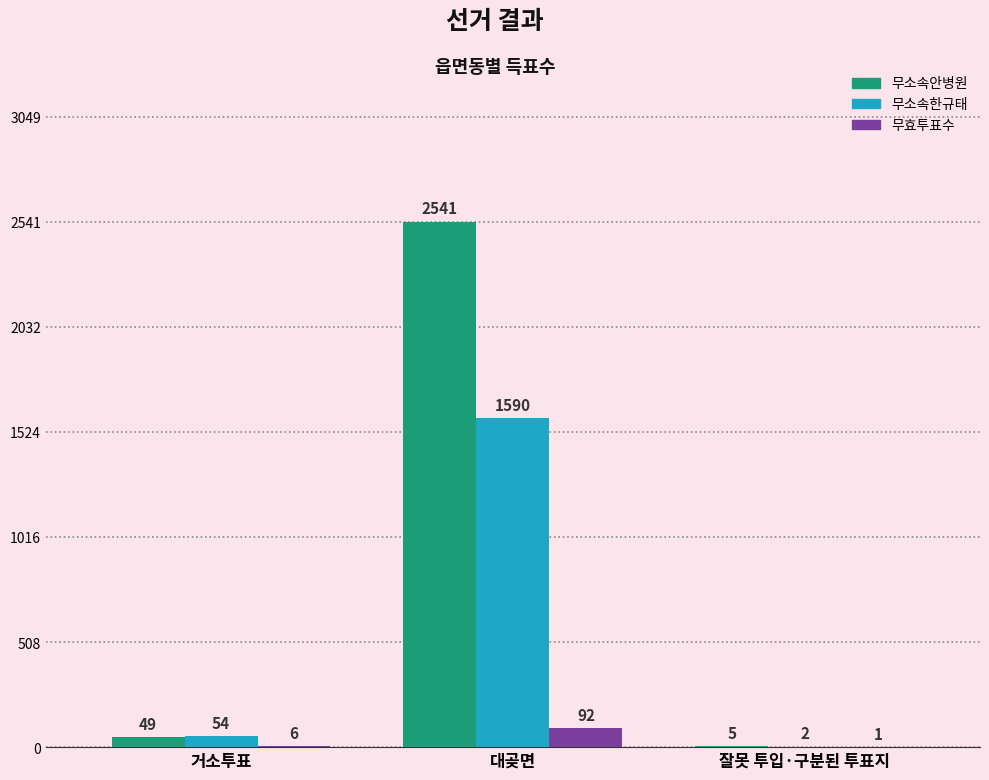

True or false: 무소속한규태 has a value of 2508 at 대곶면.

False